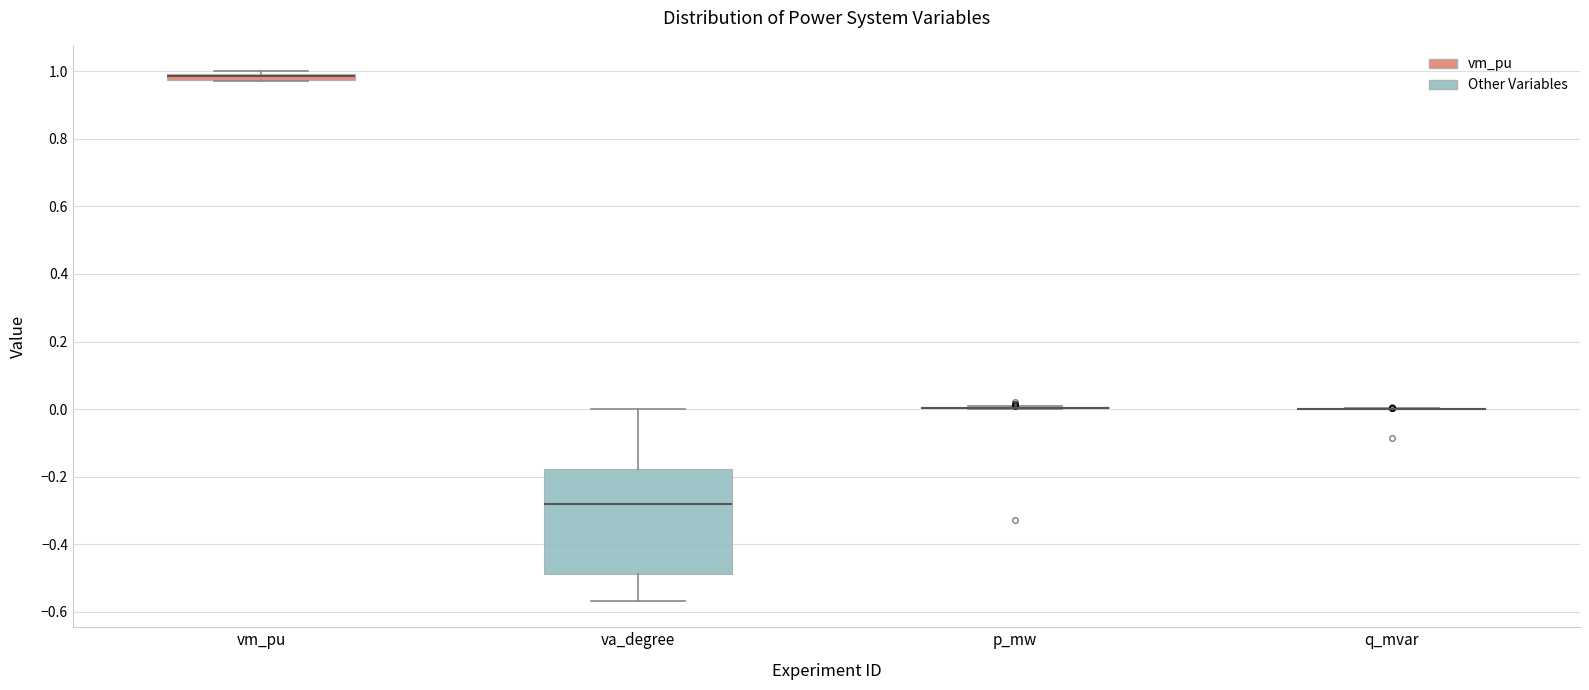

Comparing the boxes themselves (not the whiskers), which one is the tallest?

va_degree